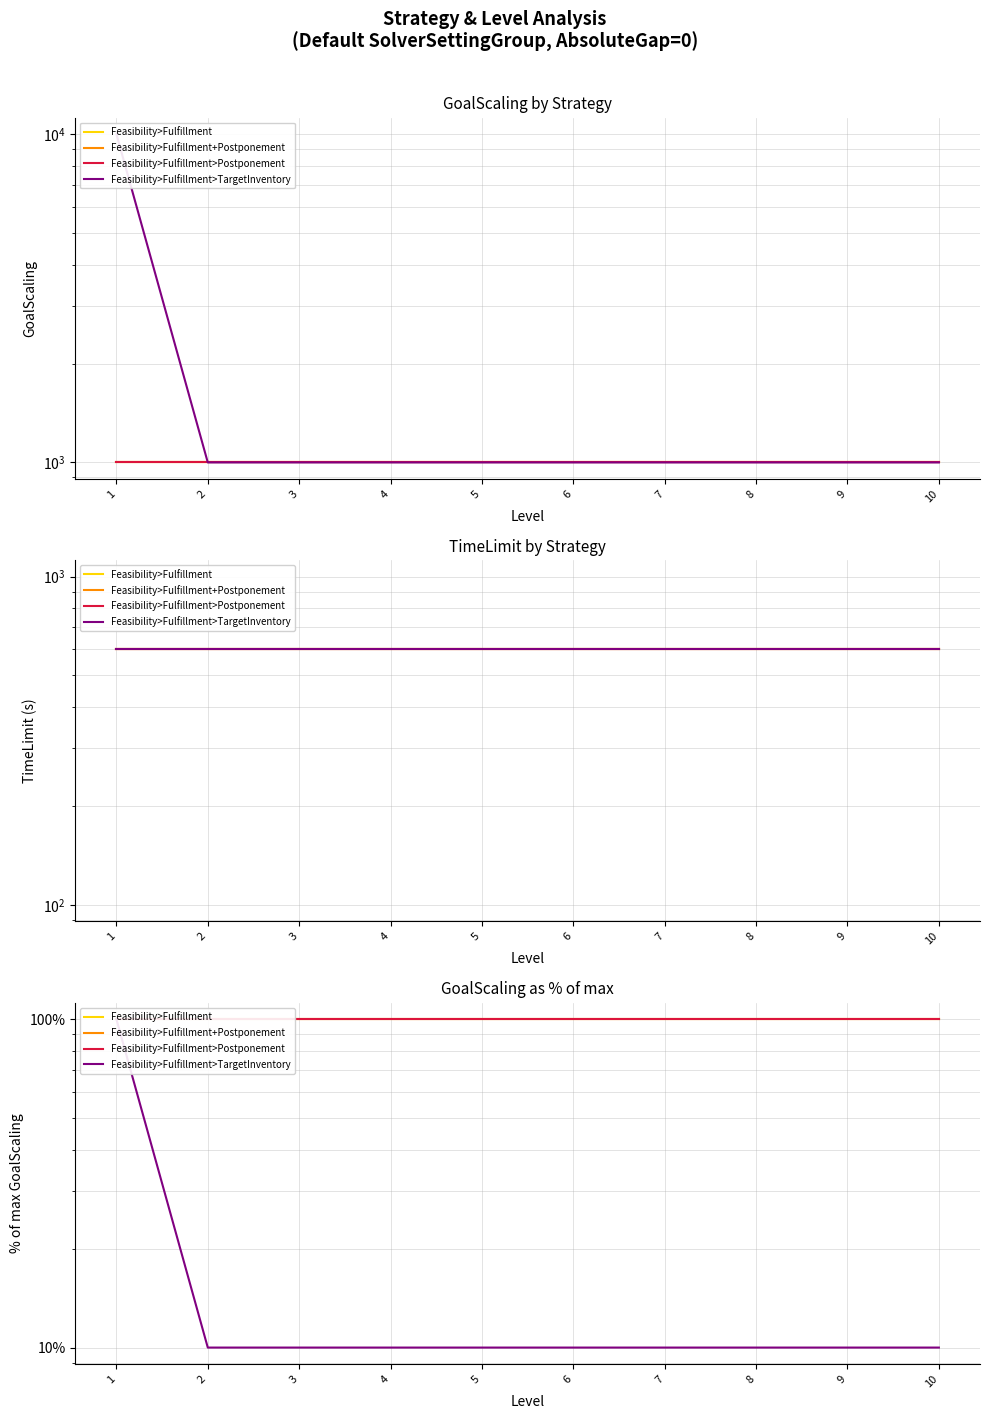

What is the sum of the Feasibility>Fulfillment>TargetInventory values at 5 and 6?

20